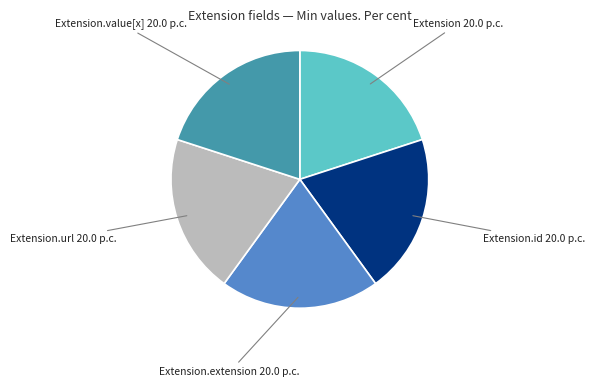

Does any single category account for the majority?

No